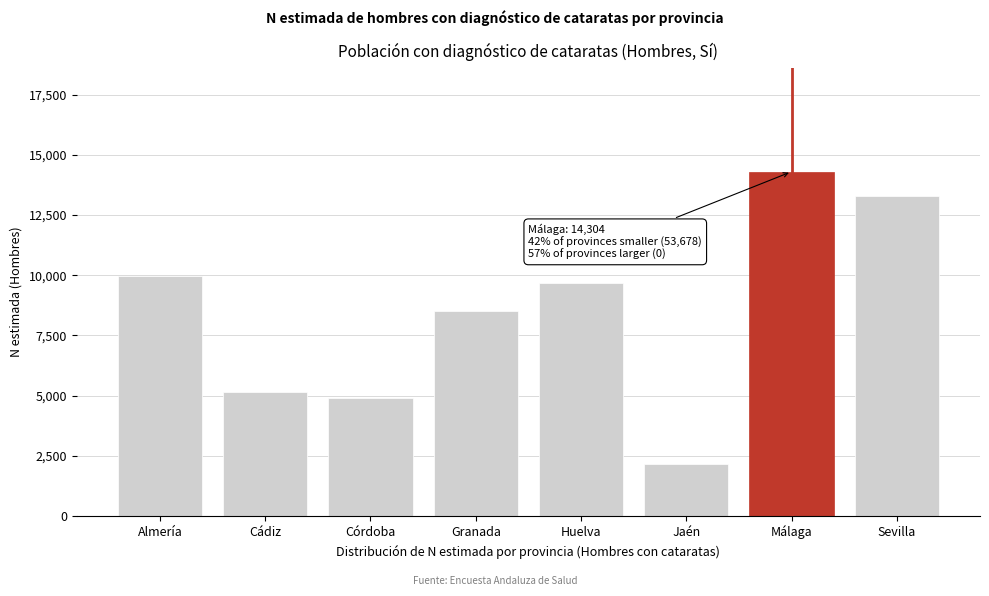

Reading left to right, list all the values displayed in this chart.

9979	5147	4908	8496	9693	2144	14304	13311